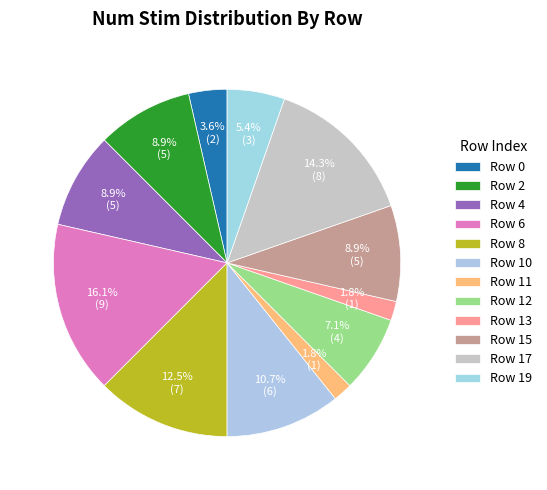

Count the number of slices in the pie.

12